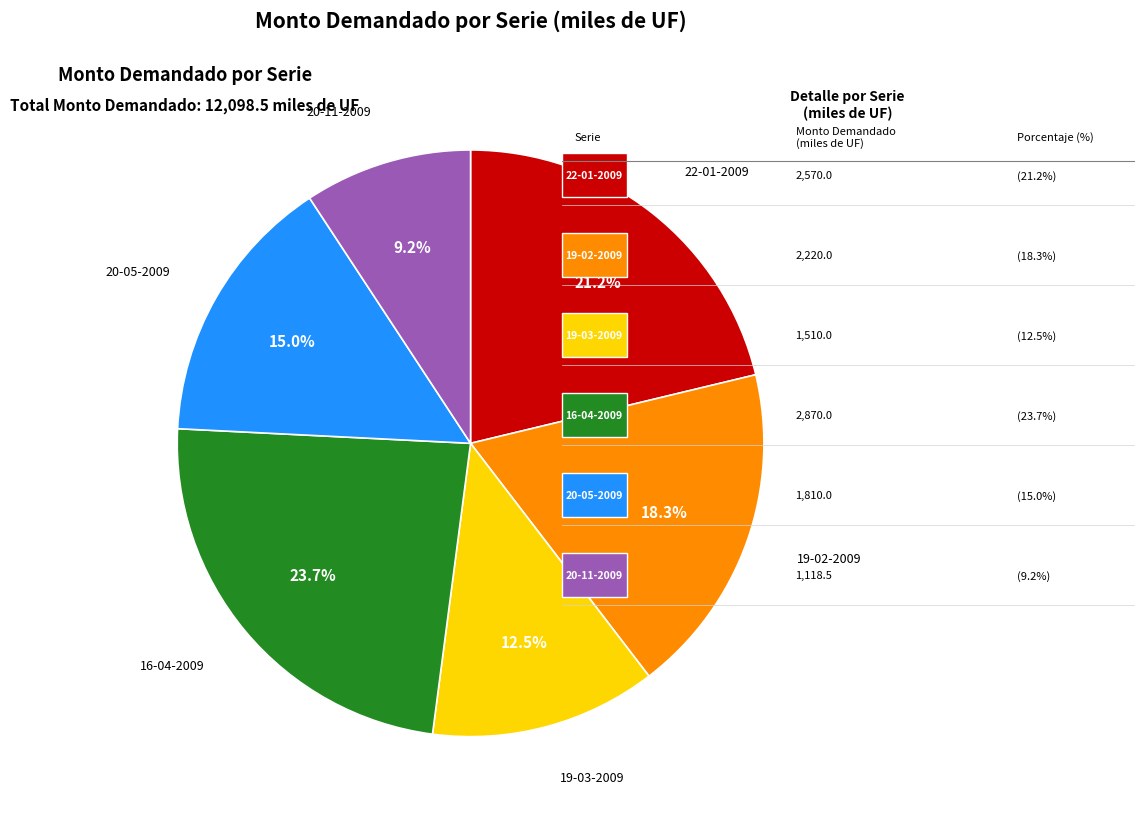

Is there a majority slice in this chart?

No